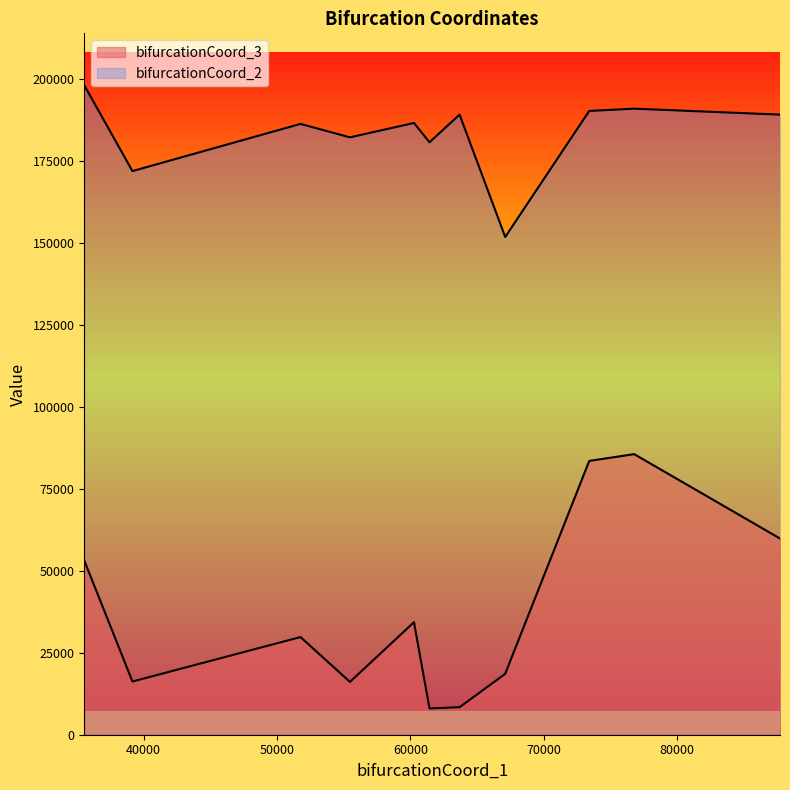

What is the difference between the maximum and minimum values in the bifurcationCoord_3 series?

77580